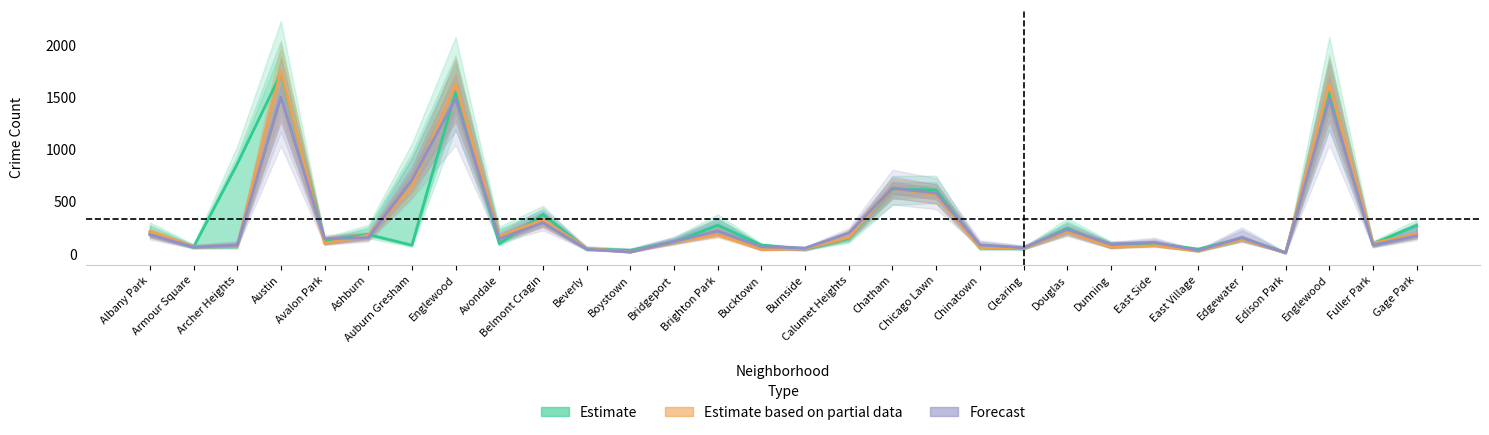

What is the label of the 19th point from the left?

Chicago Lawn